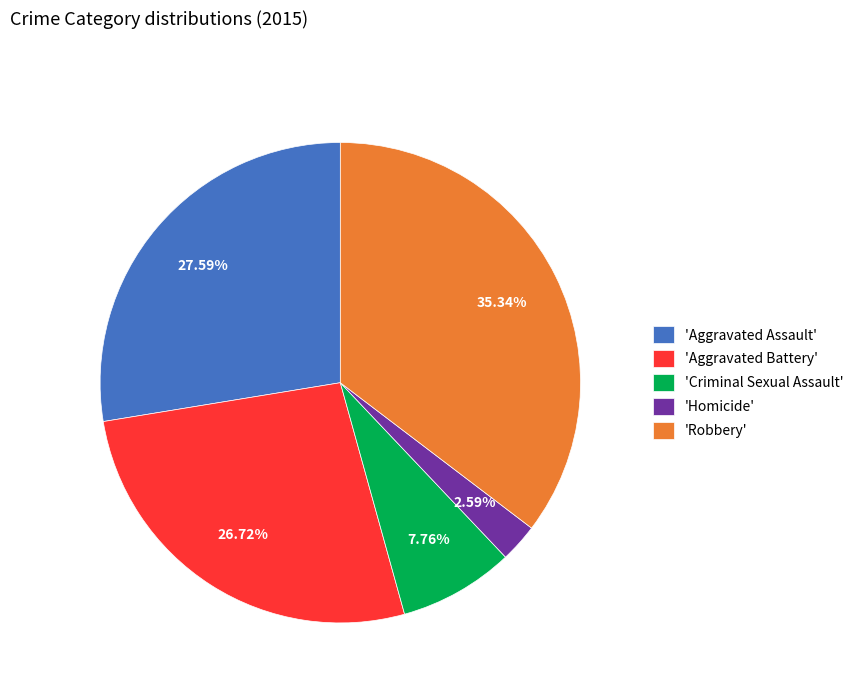

Count the number of slices in the pie.

5